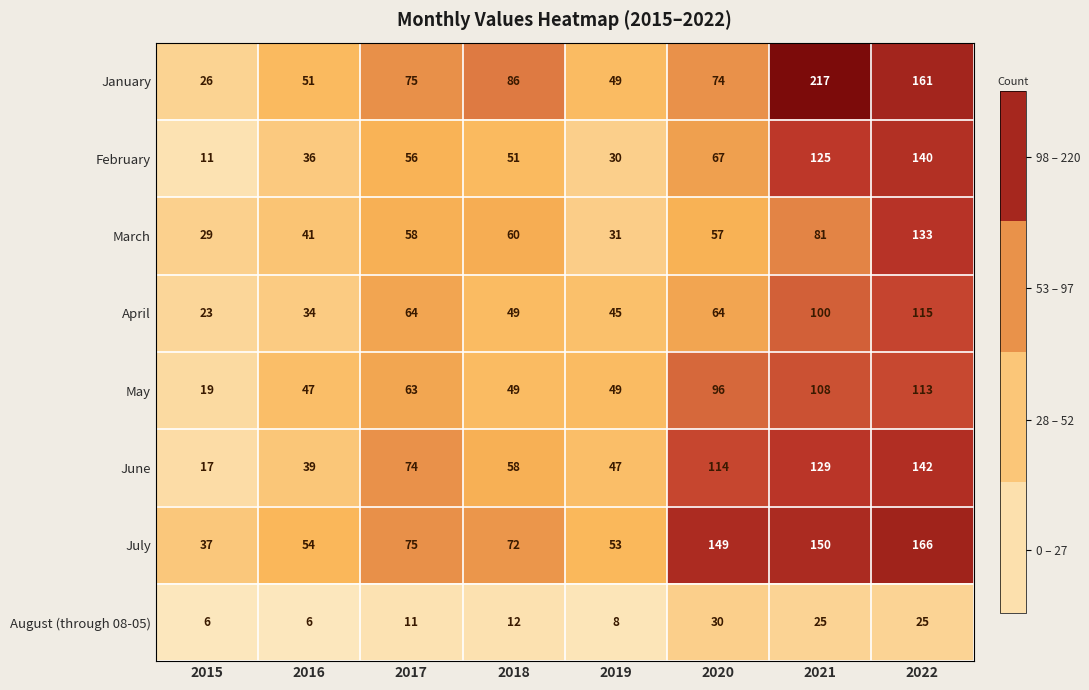

What is the approximate value of July at 2022?

166